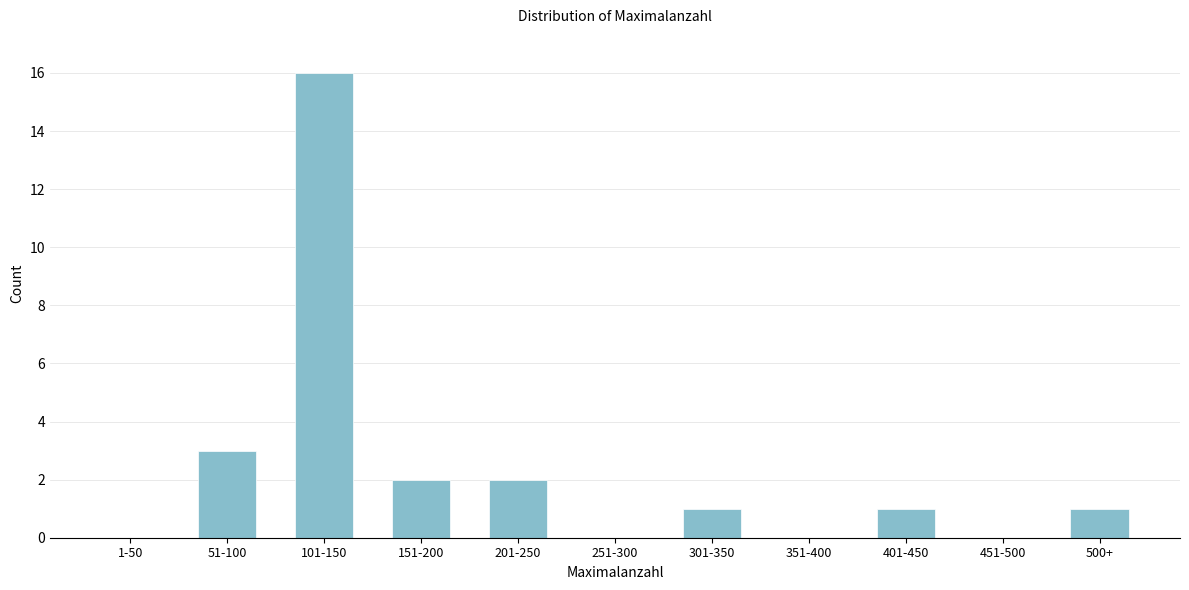

Reading right to left, what are all the values shown in this chart?

500+=1	451-500=0	401-450=1	351-400=0	301-350=1	251-300=0	201-250=2	151-200=2	101-150=16	51-100=3	1-50=0